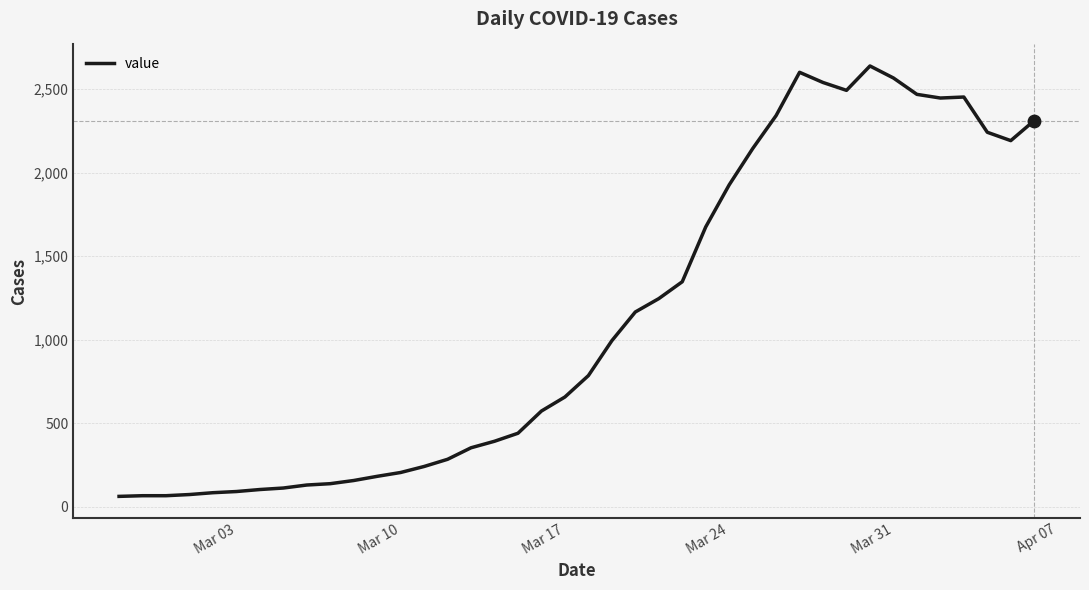

What is the greatest value displayed?

2638